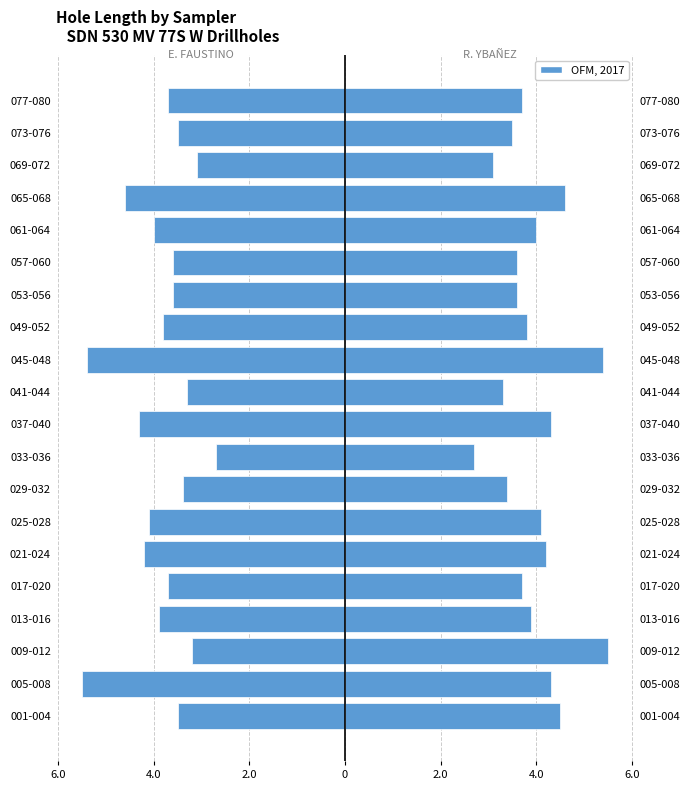

Count the number of categories in the chart.

20